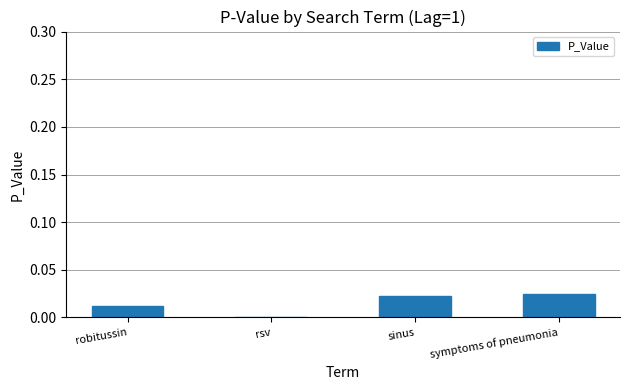

The value at symptoms of pneumonia is 0.0. True or false?

True